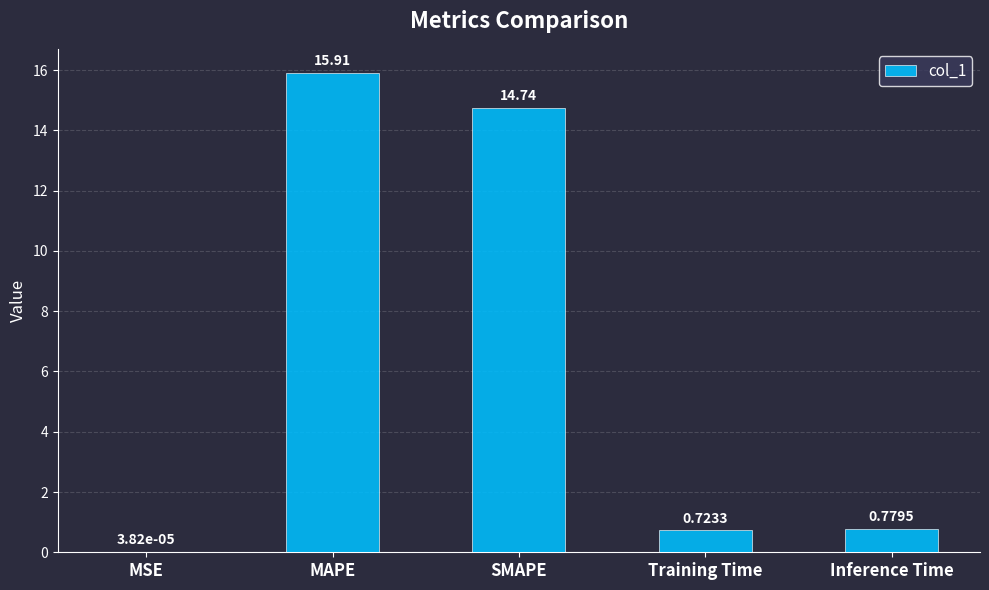

What is the sum of all values?

32.1